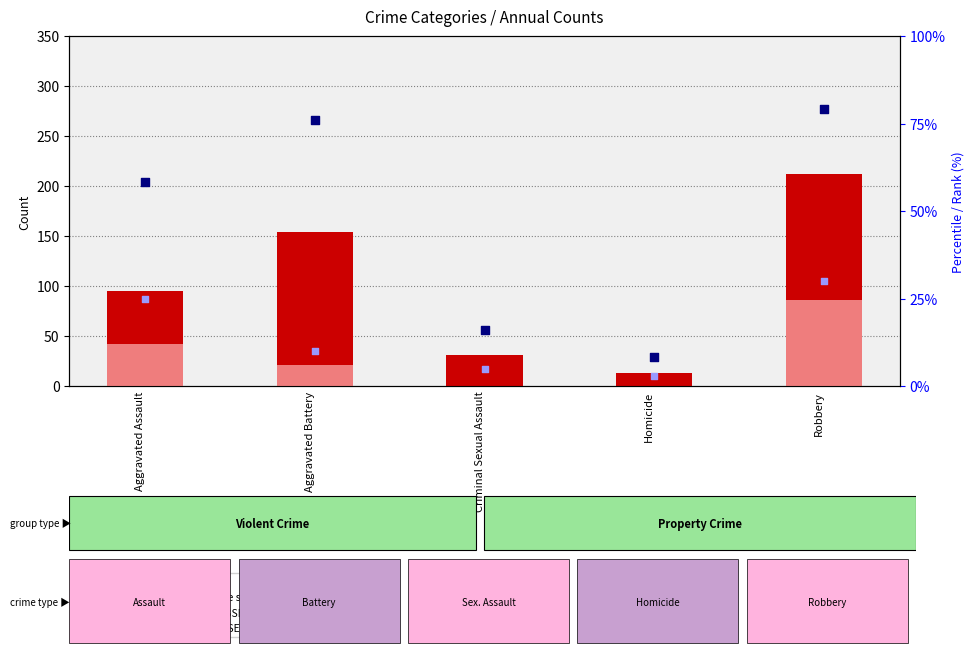

What are all the series names shown in the legend?

count, value, Detection Call = ABSENT, percentile rank within the sample, rank, Detection Call = ABSENT